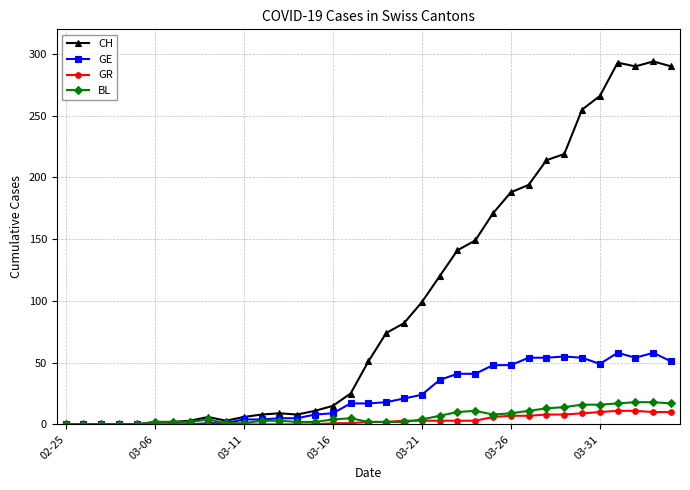

What is the maximum value shown in the chart?

294